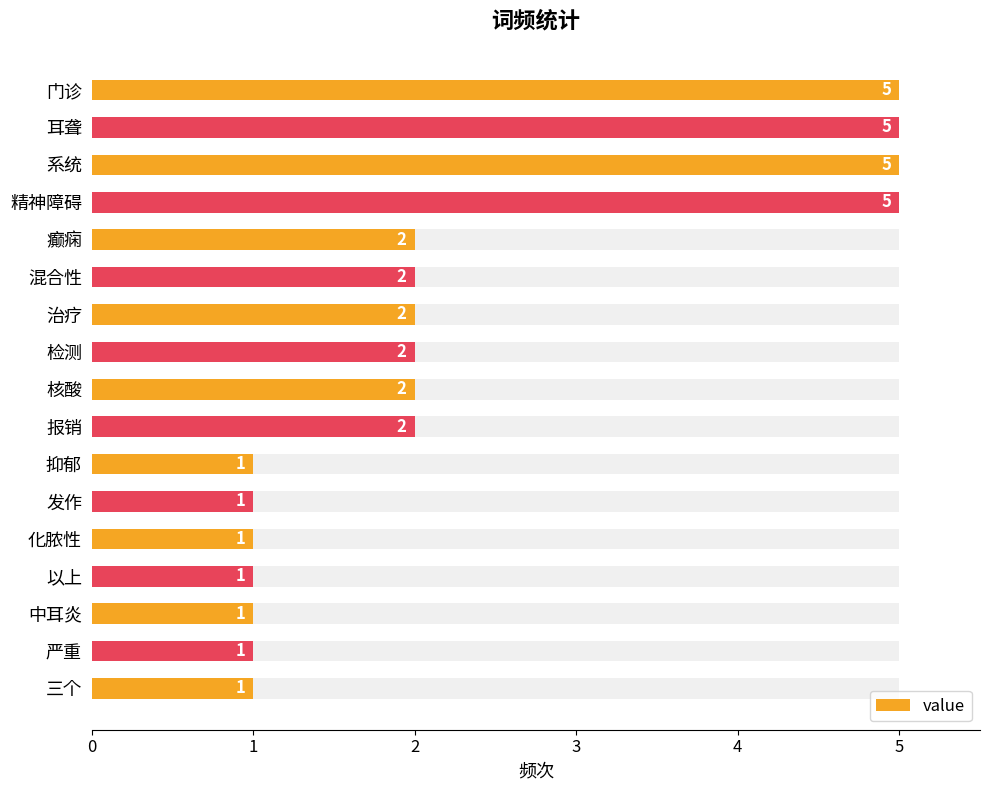

How many bars are there in total?

17